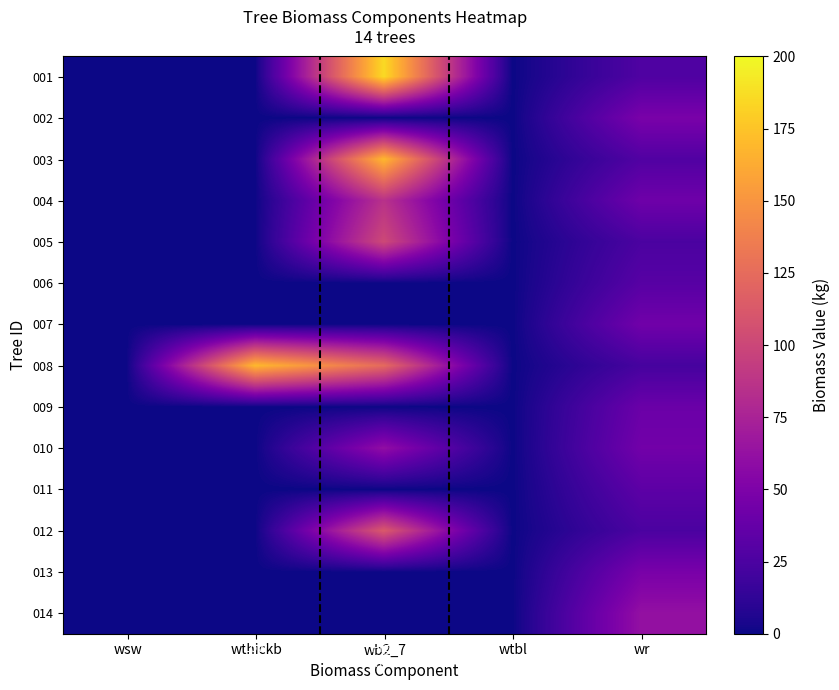

How many series are shown in this chart?

14